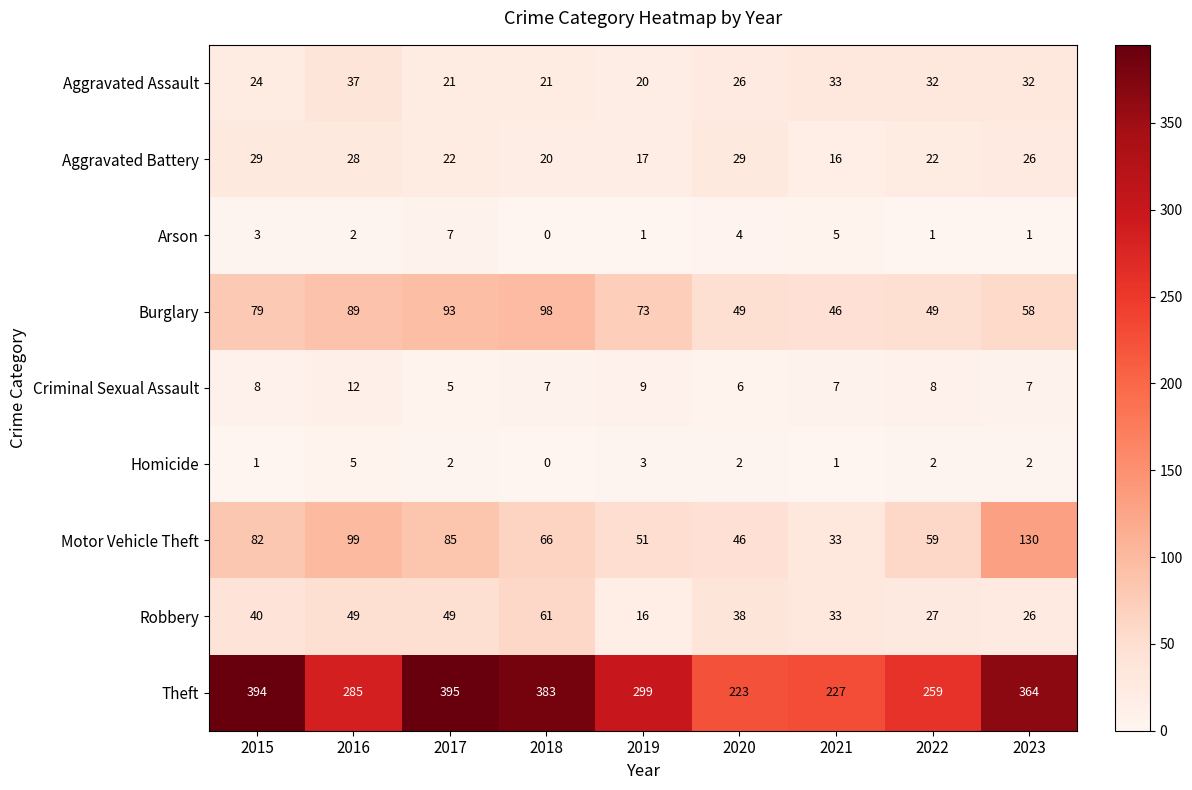

Which series changed the most between 2016 and 2019?

Motor Vehicle Theft